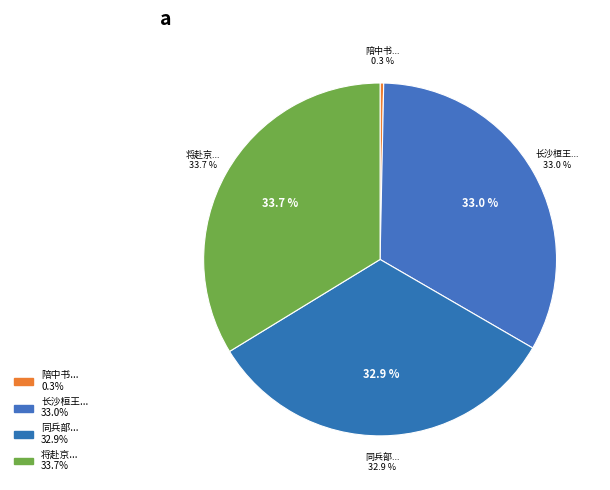

What percentage do 将赴京答李纾赠别 and 同兵部李纾侍郎刑部包佶侍郎哭皇甫侍御曾 together represent?

66.6%